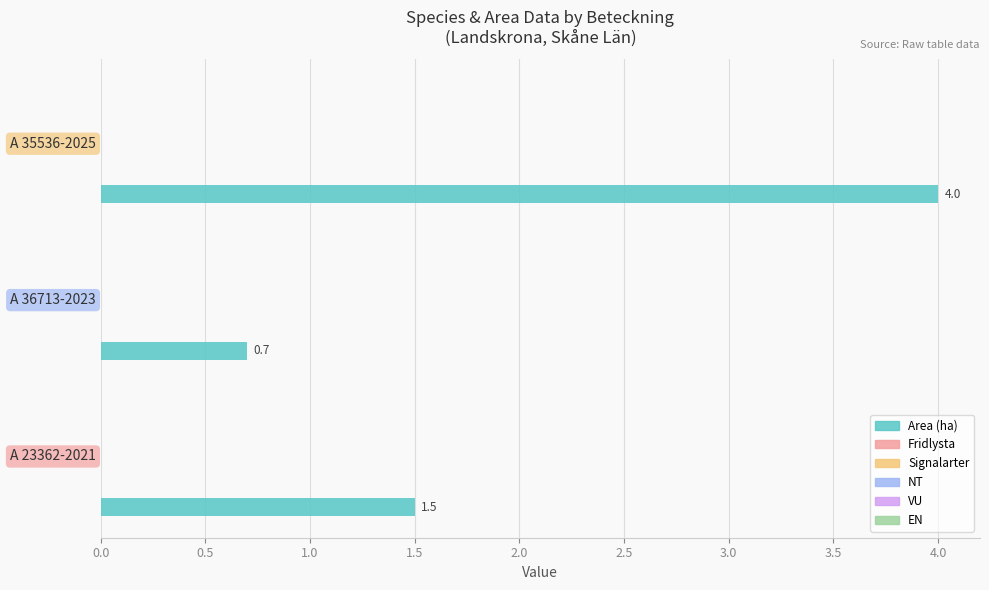

Reading bottom to top, transcribe all the data shown in this chart.

1.5	0.7	4.0